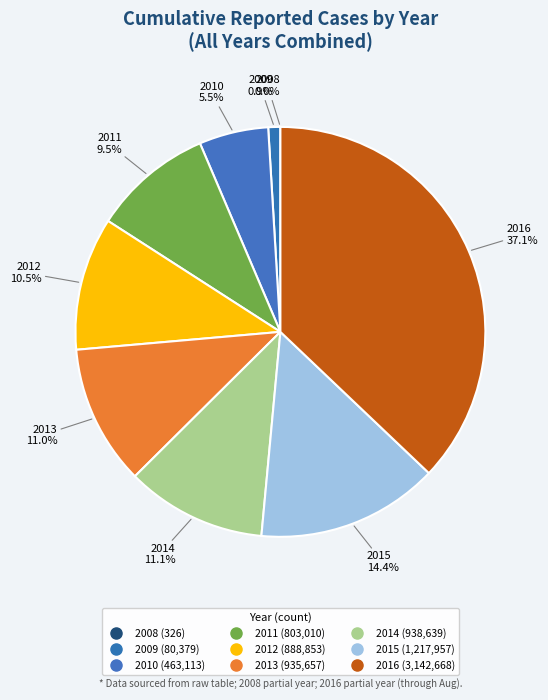

Count the number of slices in the pie.

9